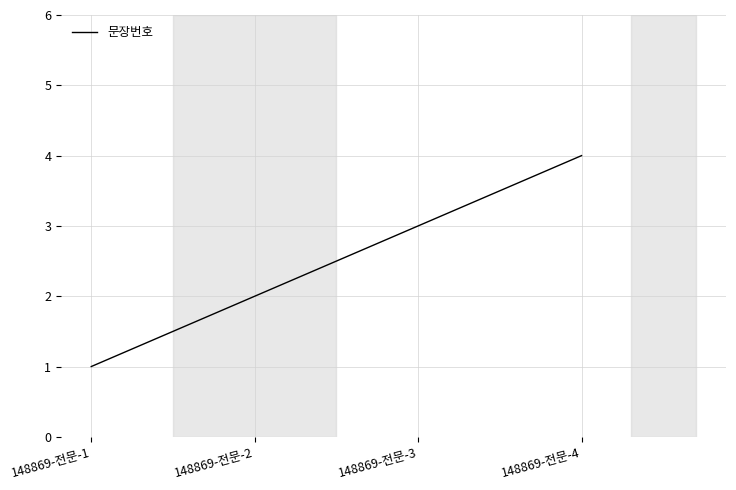

What is the difference between the maximum and minimum values?

3